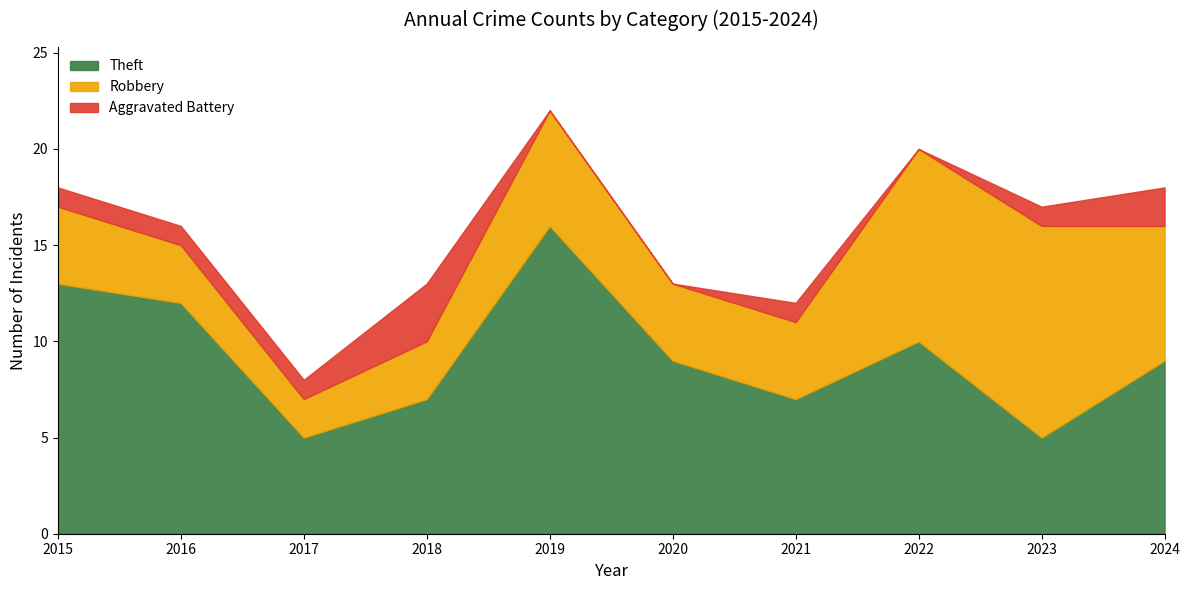

What is the value of the Robbery point at the 7th from the left?

4